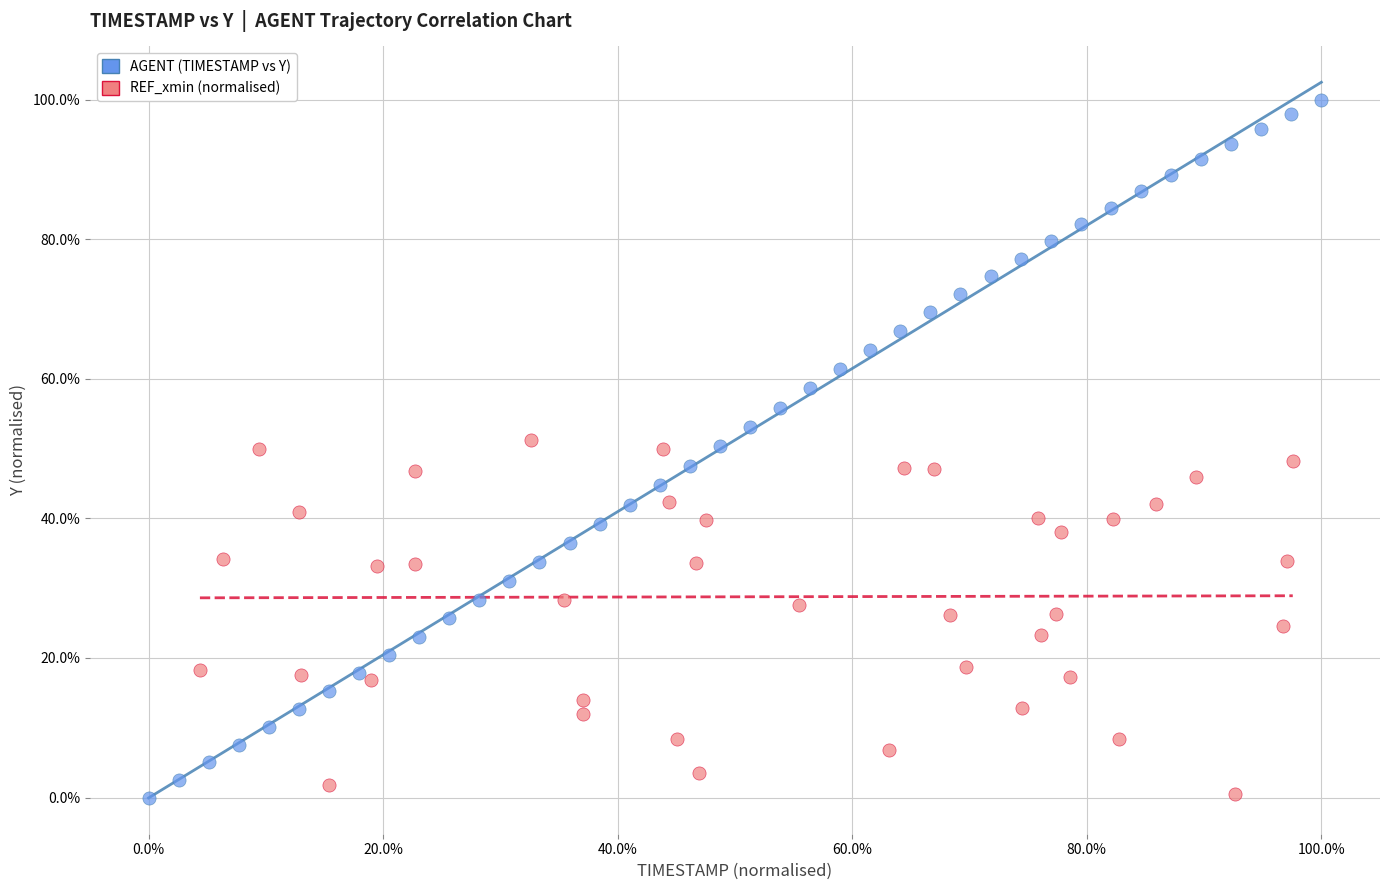

Which series contains the highest Y value?

AGENT (TIMESTAMP vs Y)